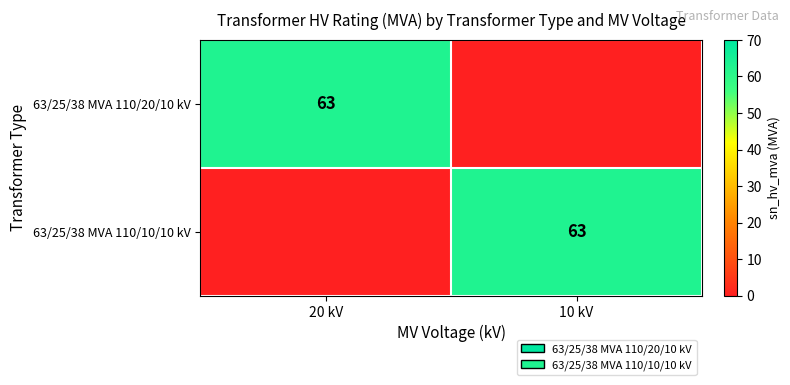

Between 20 kV and 10 kV, which is larger?

20 kV